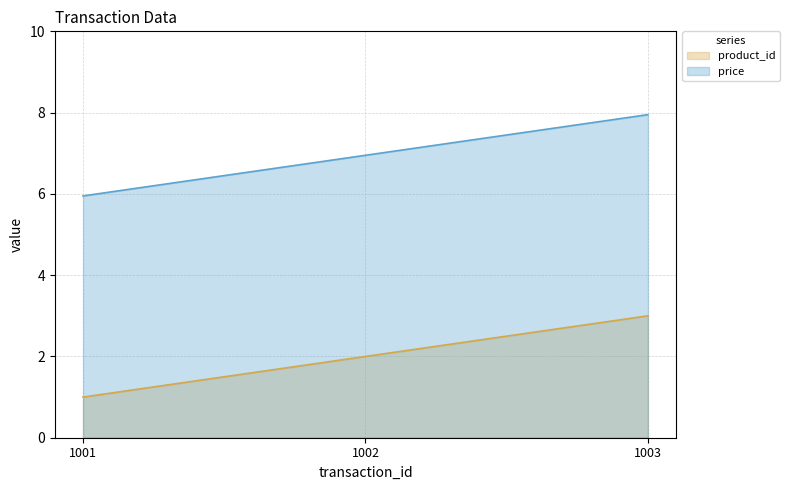

Does the chart display data point markers on the line(s)?

No